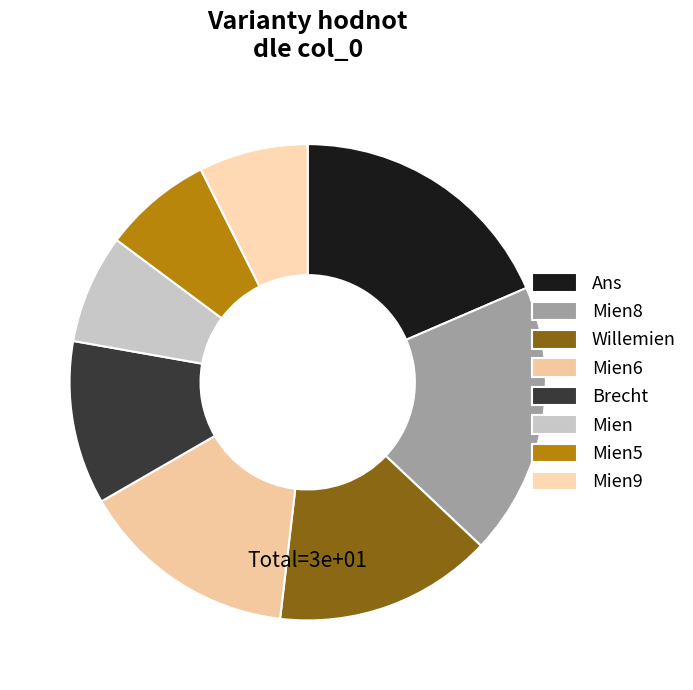

What is the change in value from Mien8 to Mien?

-3